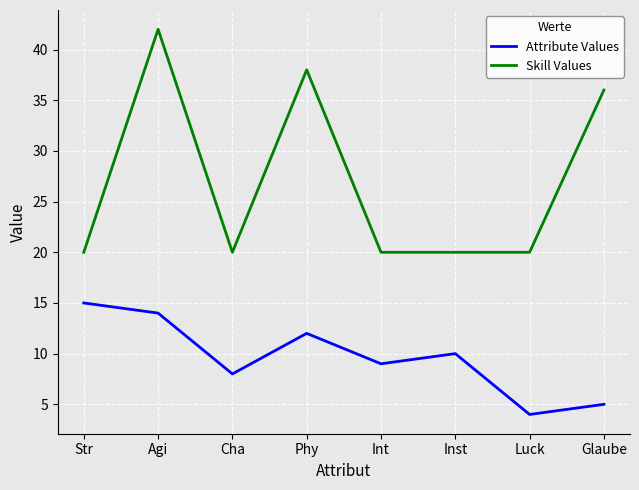

At which label does Attribute Values reach its peak?

Str